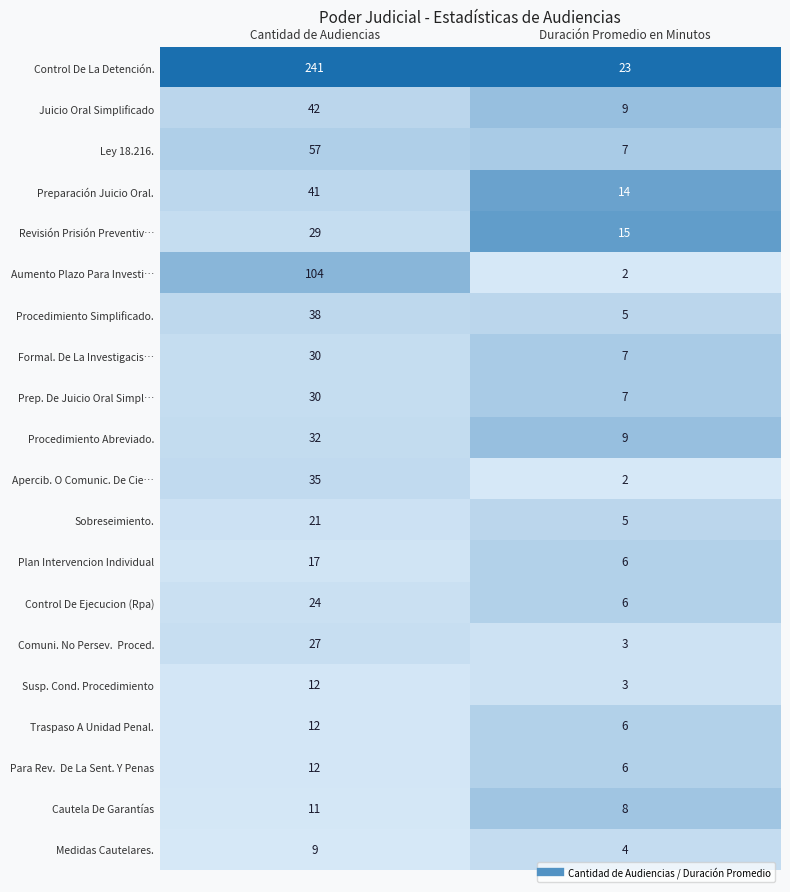

Which series has the widest spread of values?

Control De La Detención.